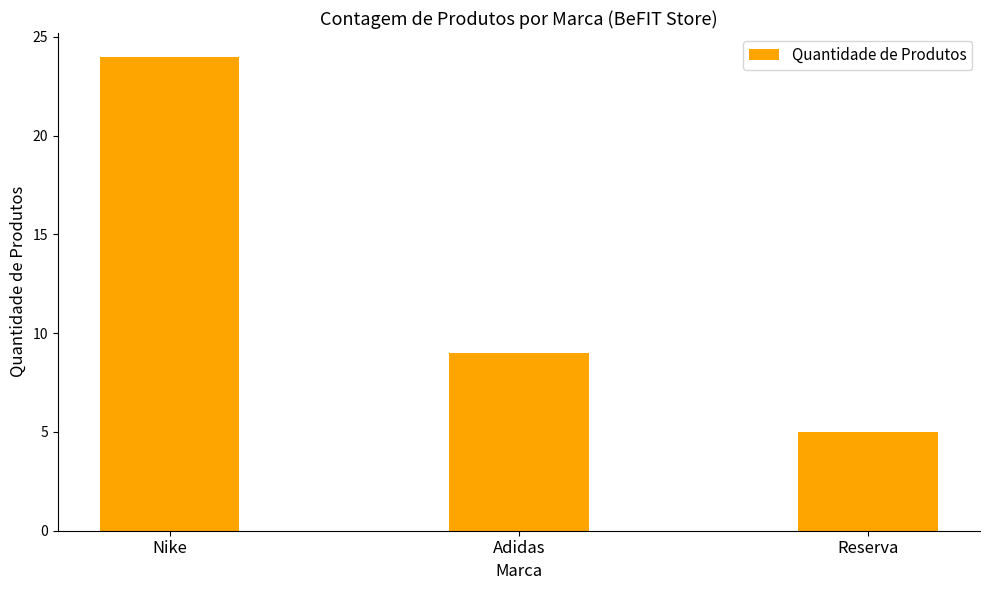

How many bars are there in total?

3